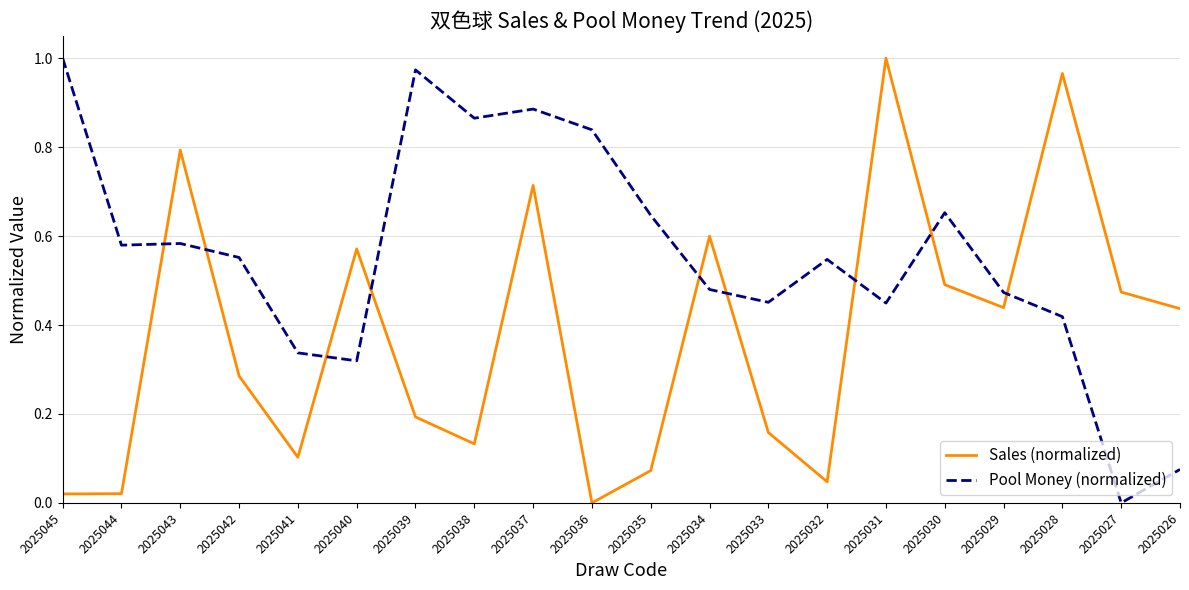

At how many categories does at least one series exceed 0?

20